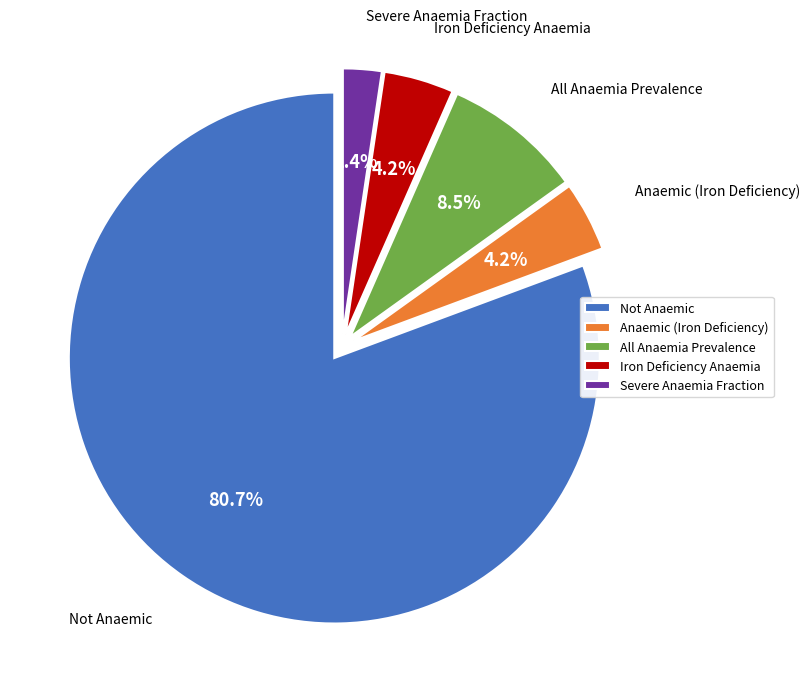

Which slice is the smallest?

Severe Anaemia Fraction